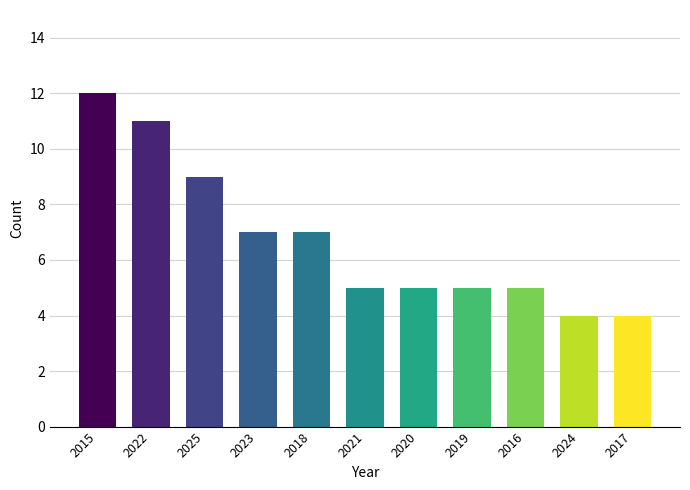

Reading left to right, list all the values displayed in this chart.

12	11	9	7	7	5	5	5	5	4	4